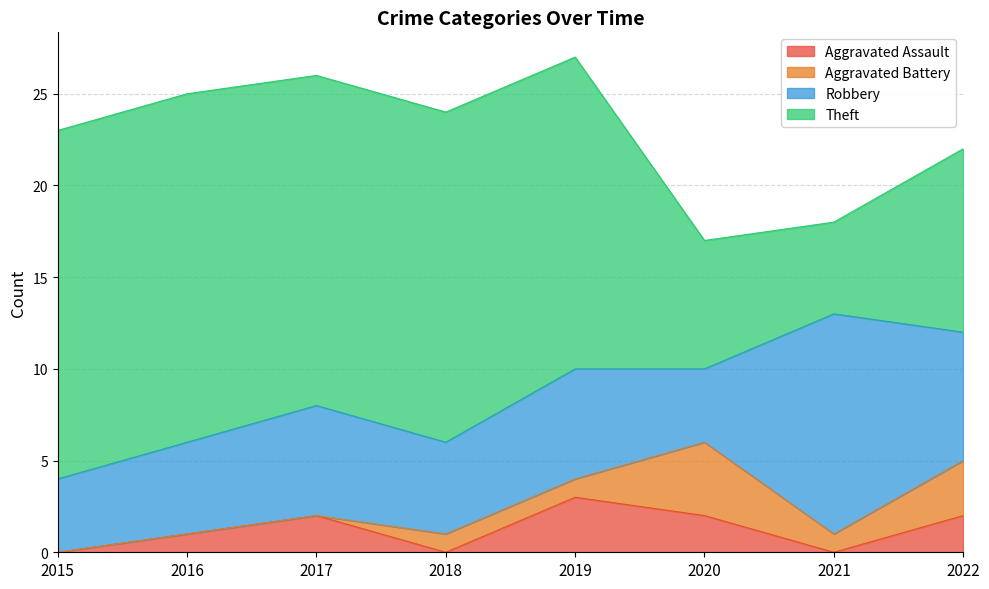

What is the sum of all Aggravated Battery values?

10